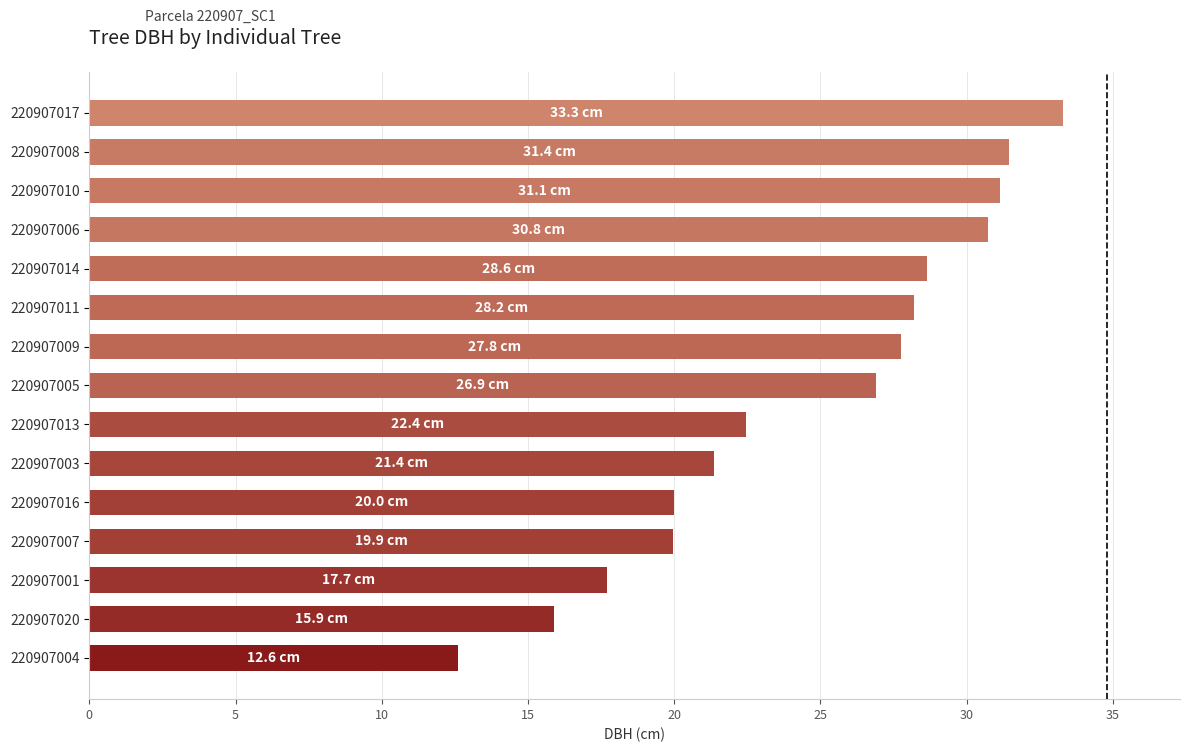

What is the minimum value shown in the chart?

12.6